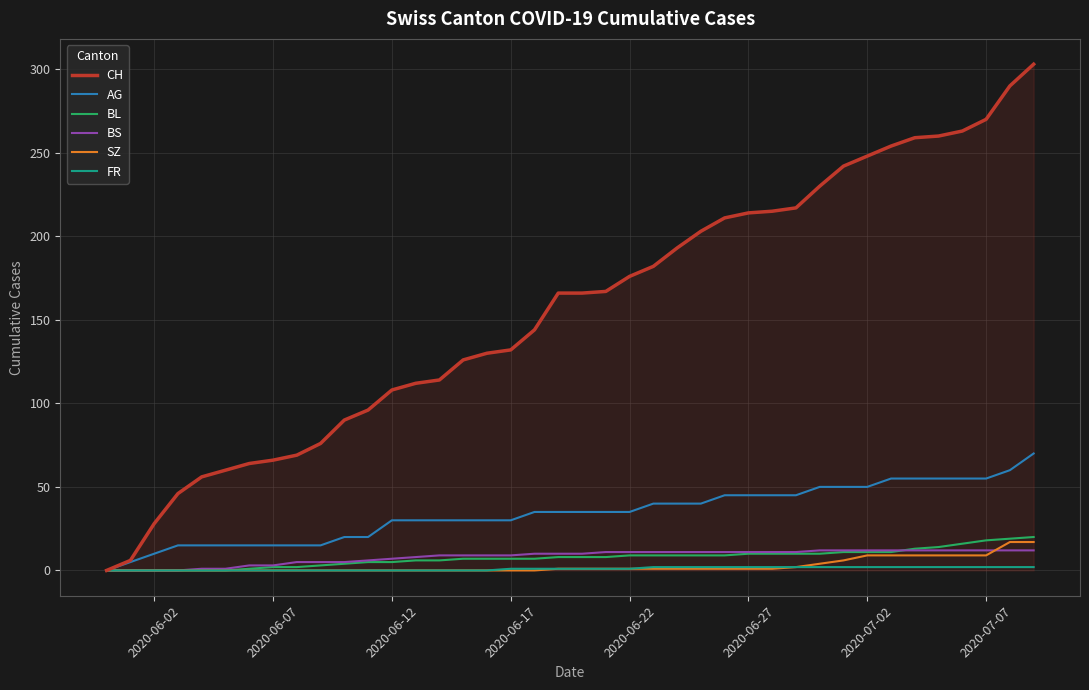

Which series has the widest spread of values?

CH